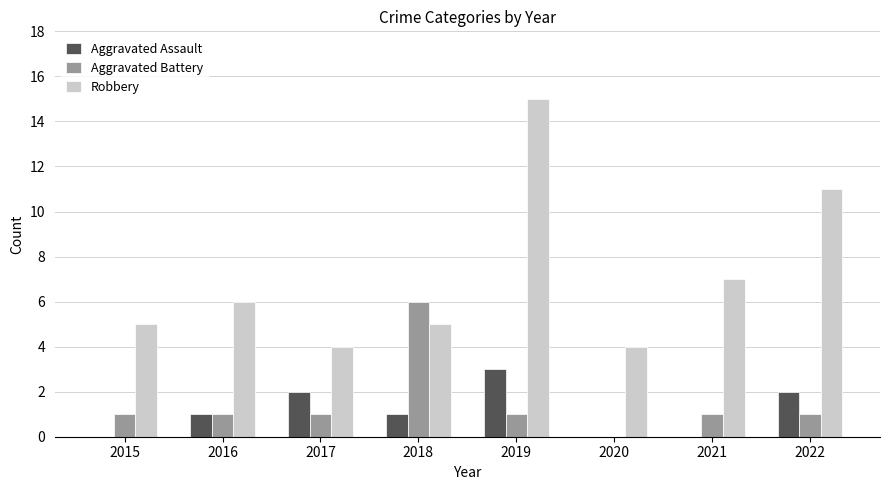

True or false: Robbery has a value of 2 at 2015.

False